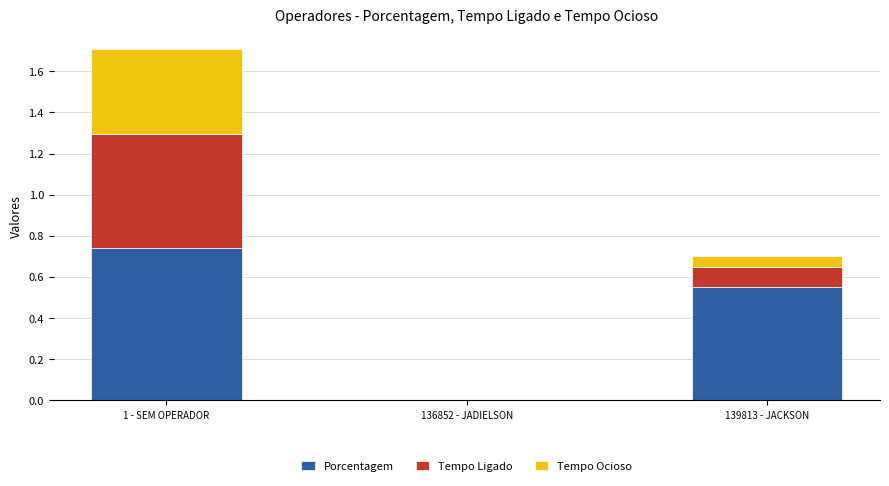

The Porcentagem series shows 0.3 at 139813 - JACKSON. True or false?

False